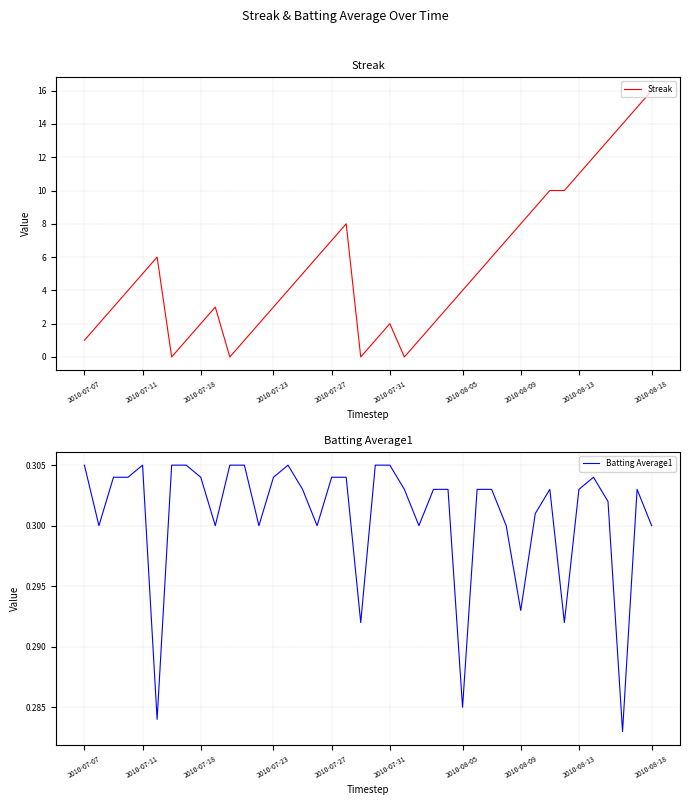

Rank the series by their average value, from lowest to highest.

Batting Average1, Streak